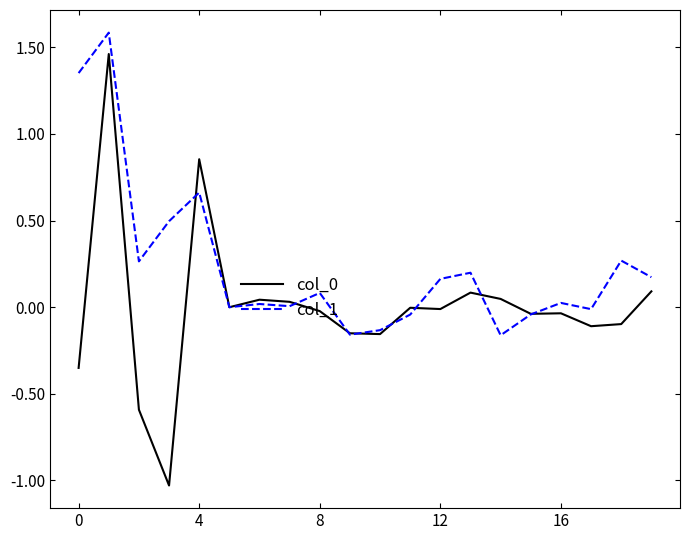

What is the greatest value displayed?

1.6